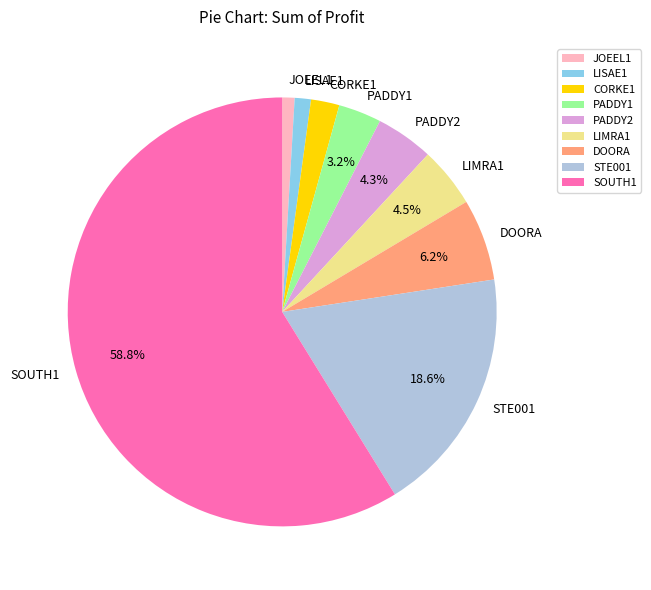

The LISAE1 slice represents 8% of the pie. True or false?

False